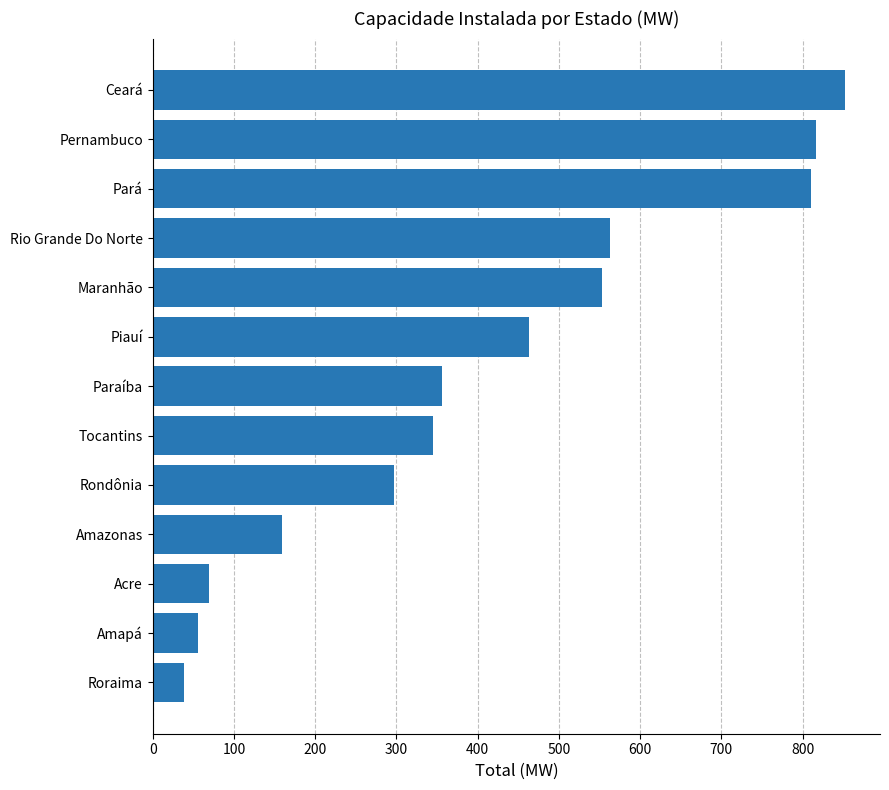

What is the smallest value displayed?

38.0